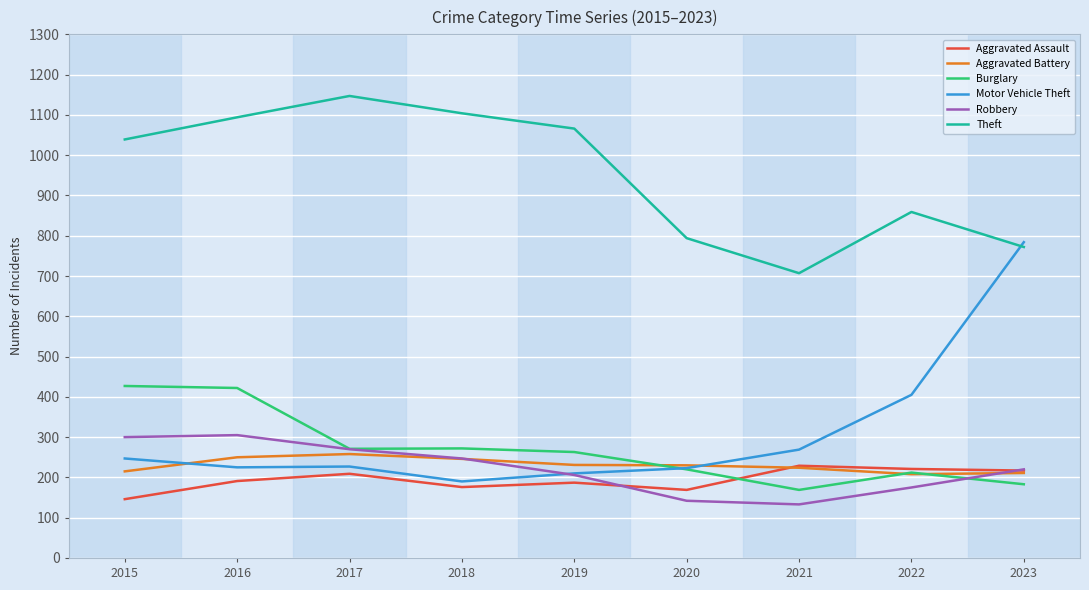

How many lines are shown in the chart?

6